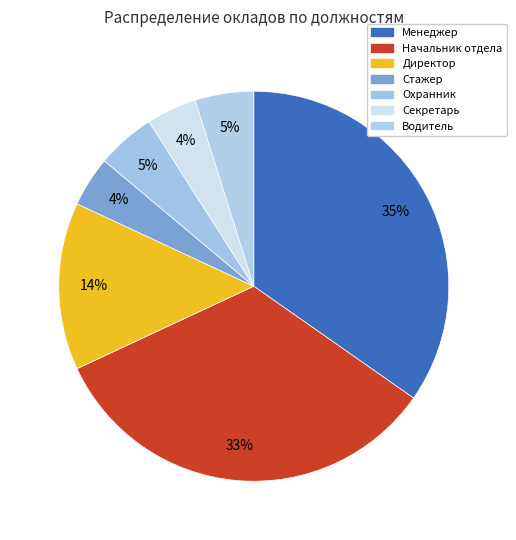

How many slices are in this pie chart?

7